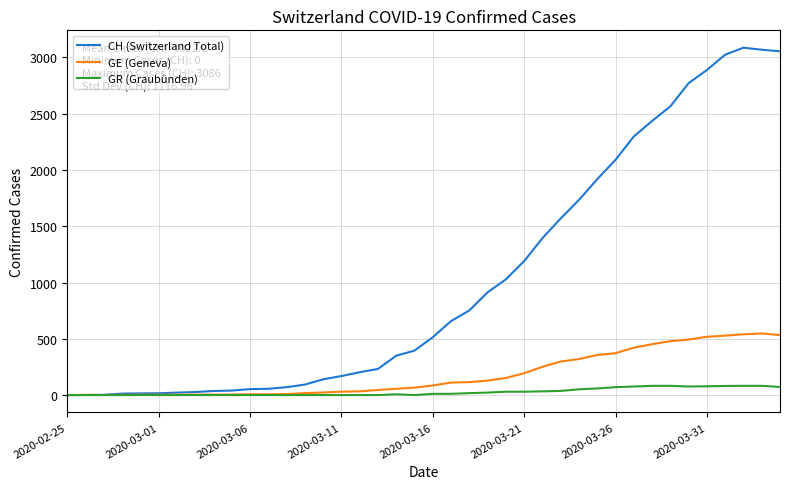

Which series has the largest total across all categories?

CH (Switzerland Total)